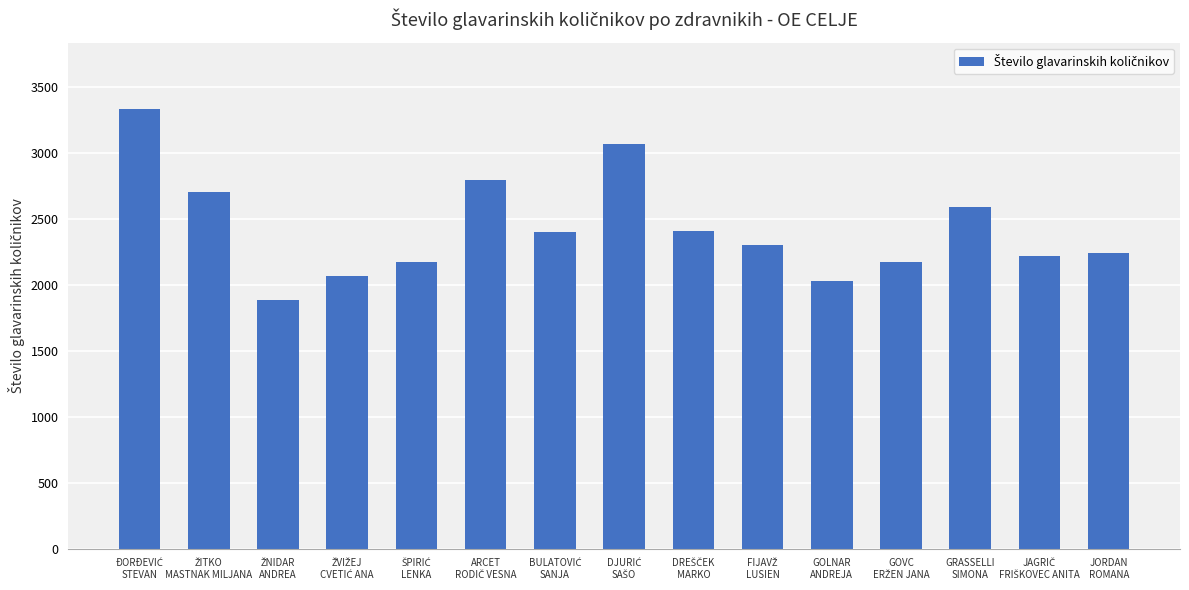

What is the greatest value displayed?

3337.6